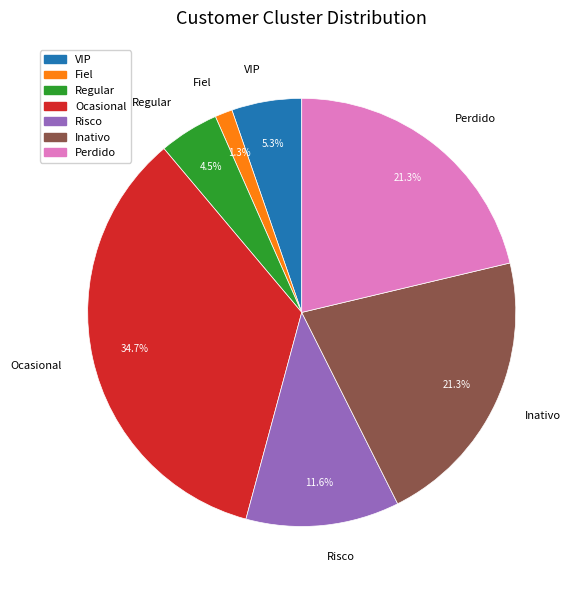

Is there a majority slice in this chart?

No